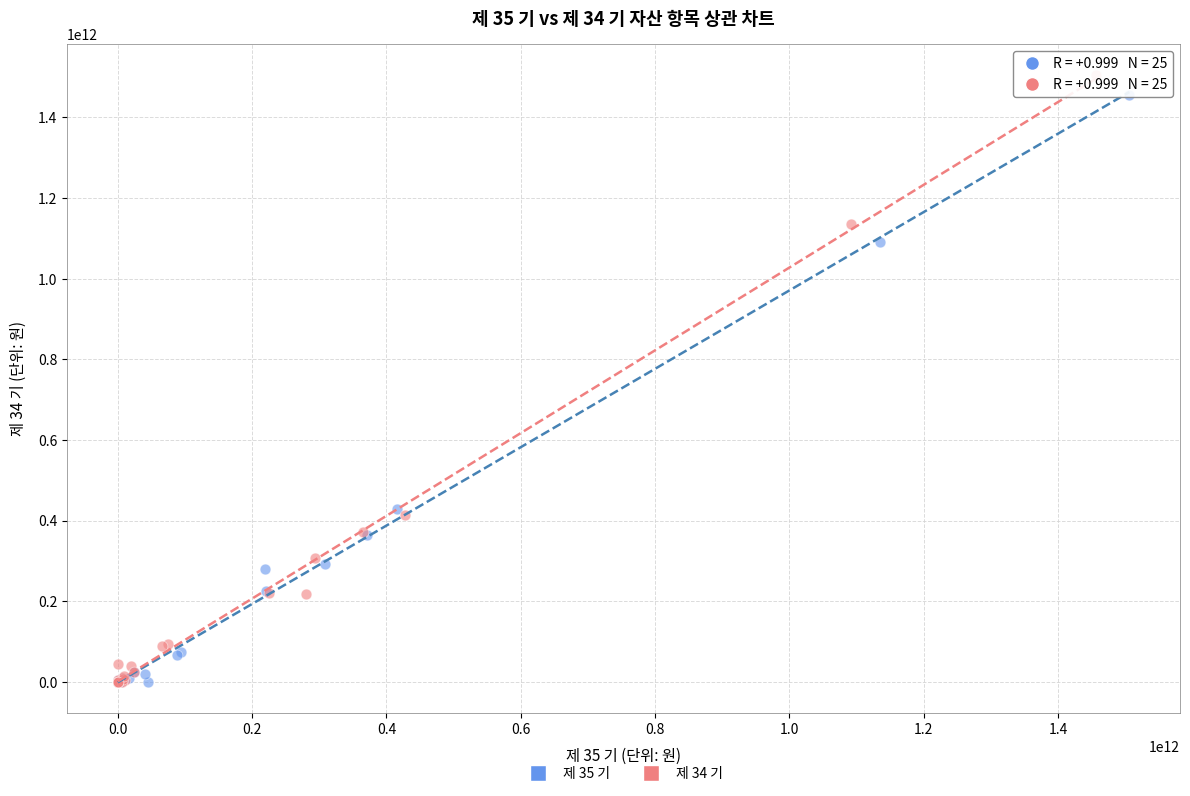

Which series reaches the maximum Y coordinate?

제 34 기